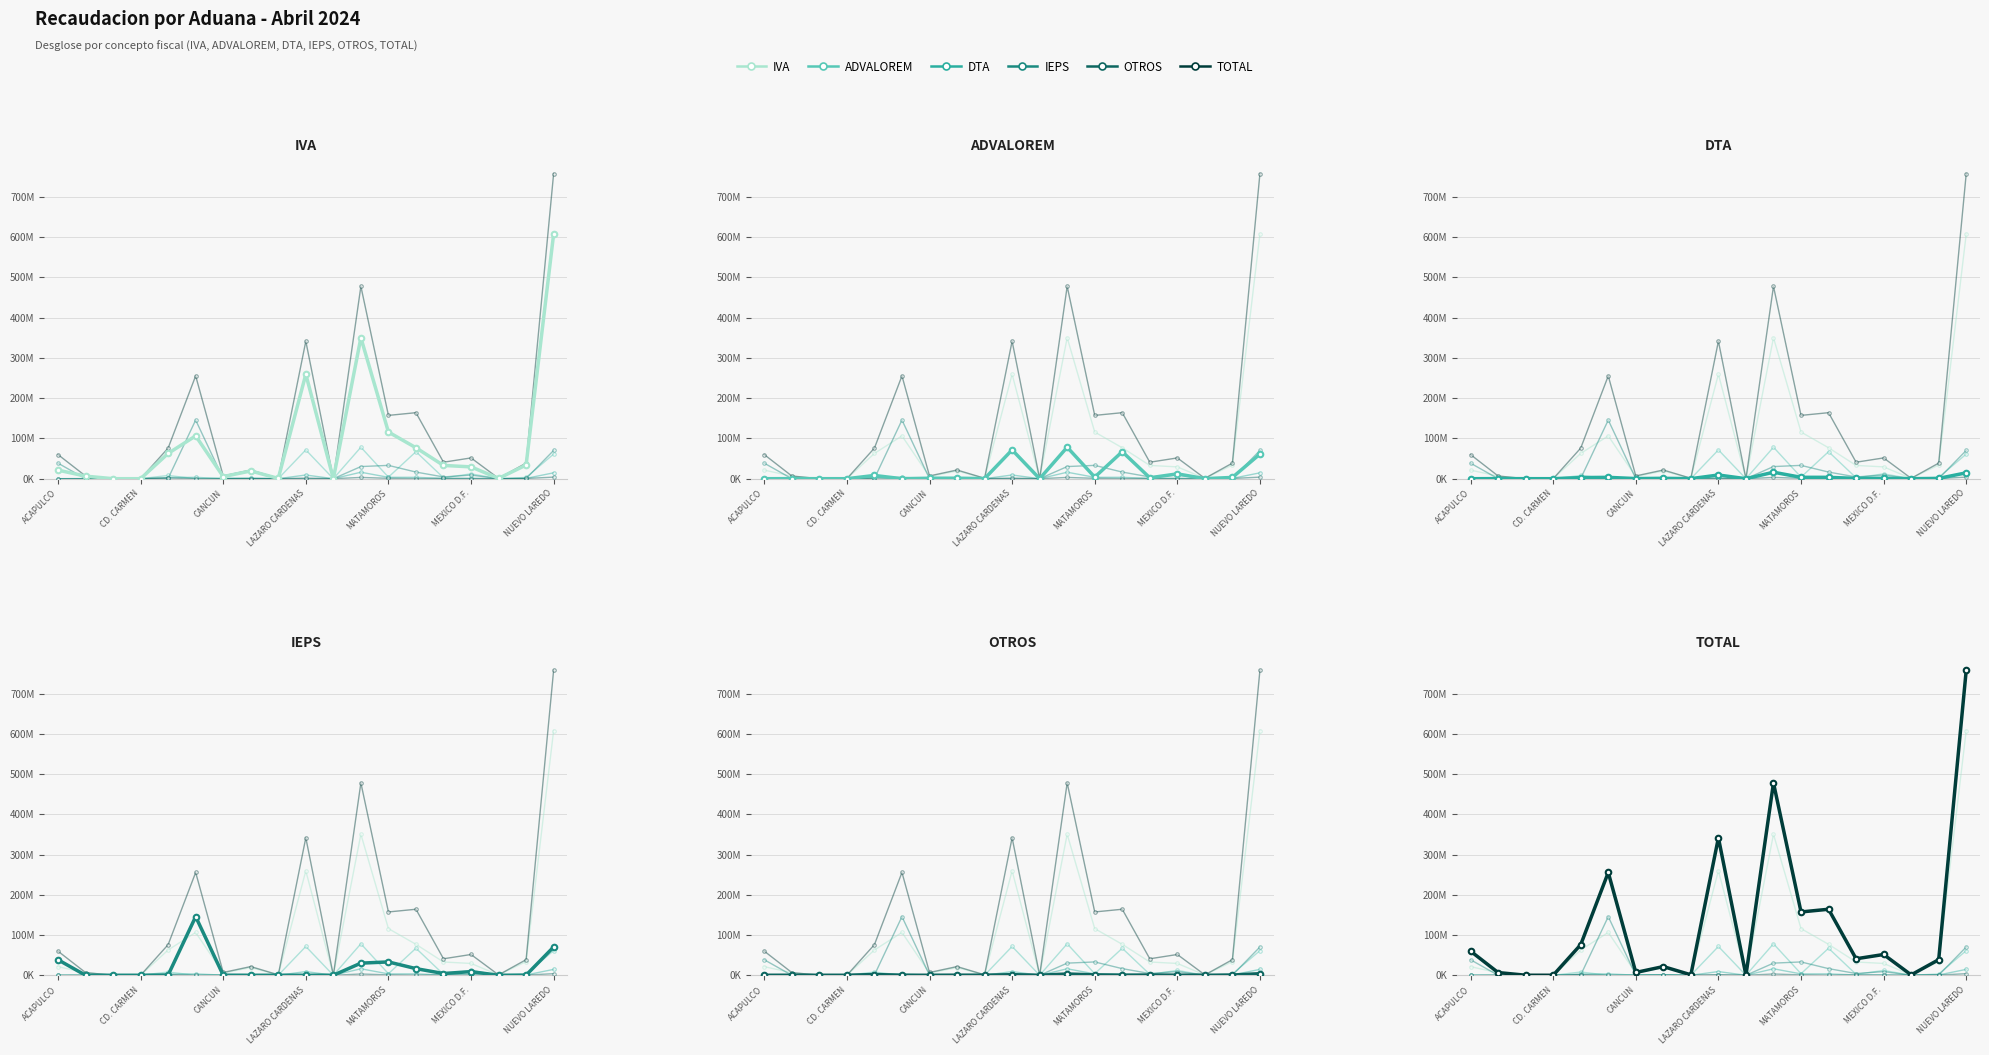

List the labels in order of DTA value, largest first.

11, 18, 9, 12, 13, MEXICO D.F., MATAMOROS, 7, 15, 17, 14, NUEVO LAREDO, CD. CARMEN, 8, CANCUN, 16, 10, LAZARO CARDENAS, ACAPULCO